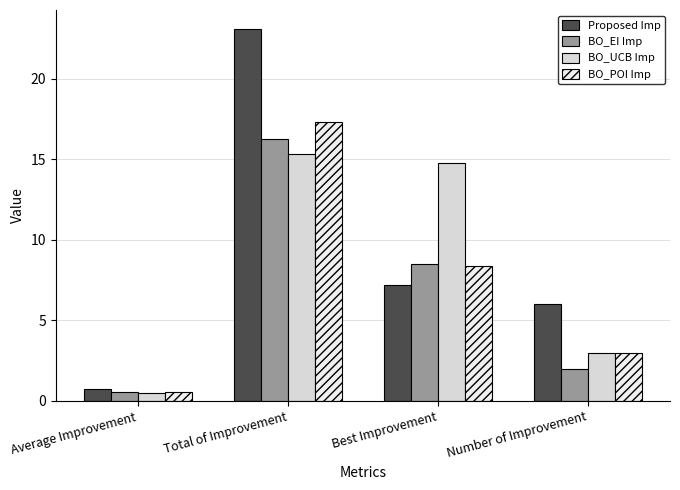

How many groups of bars are there?

4